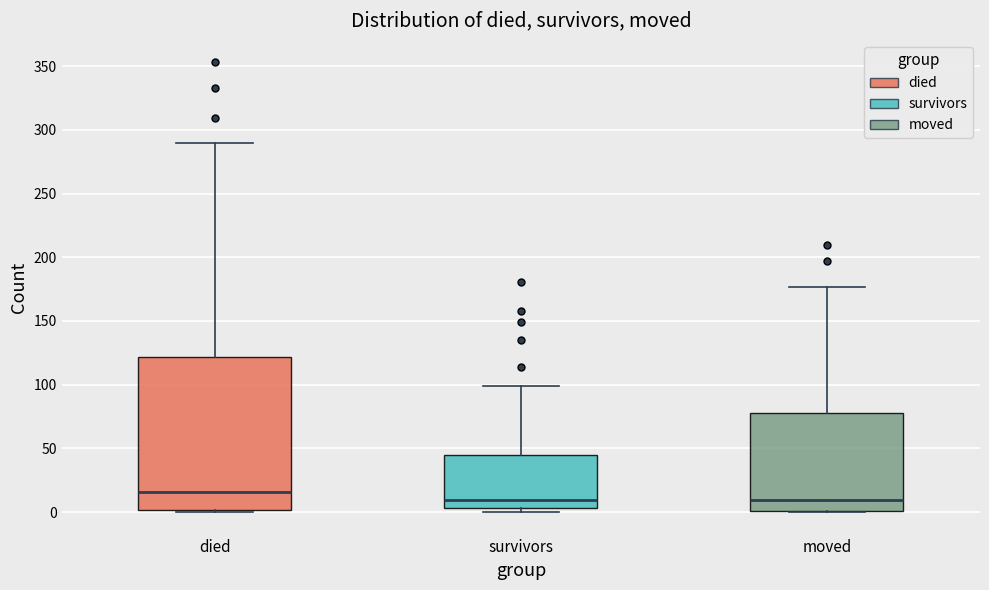

Where is the upper edge of the box for survivors on the y-axis? The values are not printed on the chart, so give them approximately, as read against the axis.

45